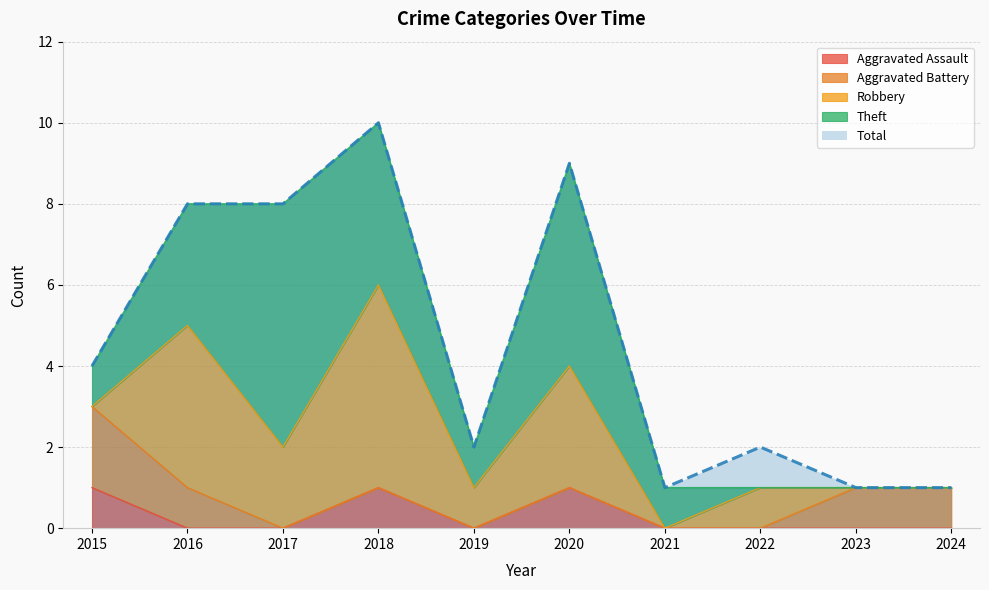

How many data points in Total are less than 4?

5